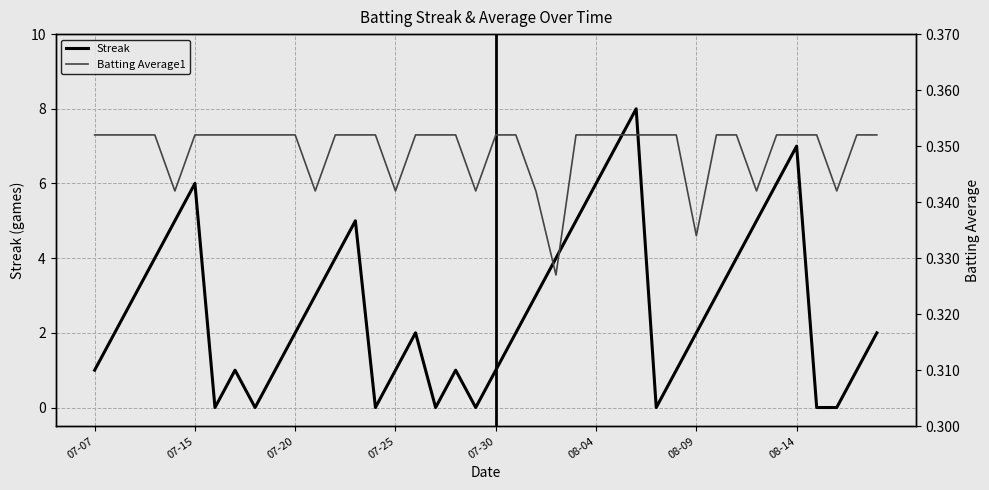

Does the chart display data point markers on the line(s)?

No